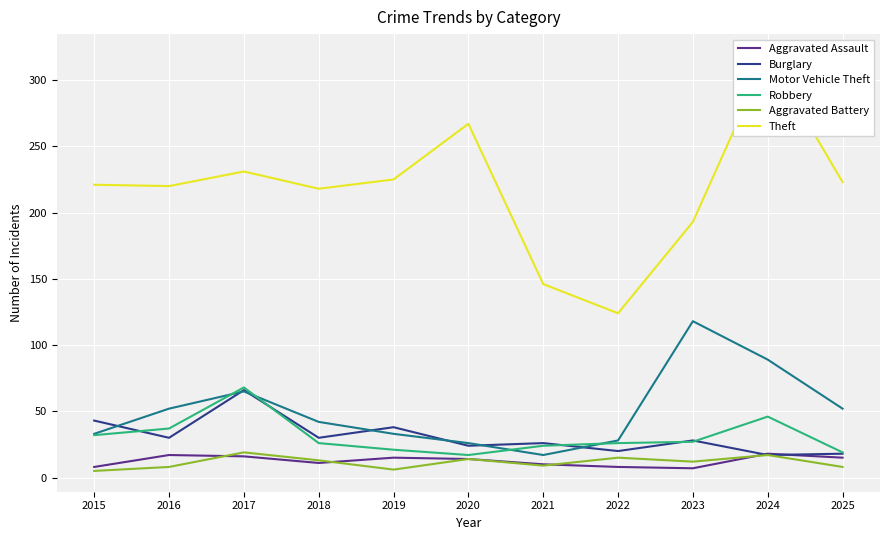

Is it true that Burglary equals 38 at 2019?

True